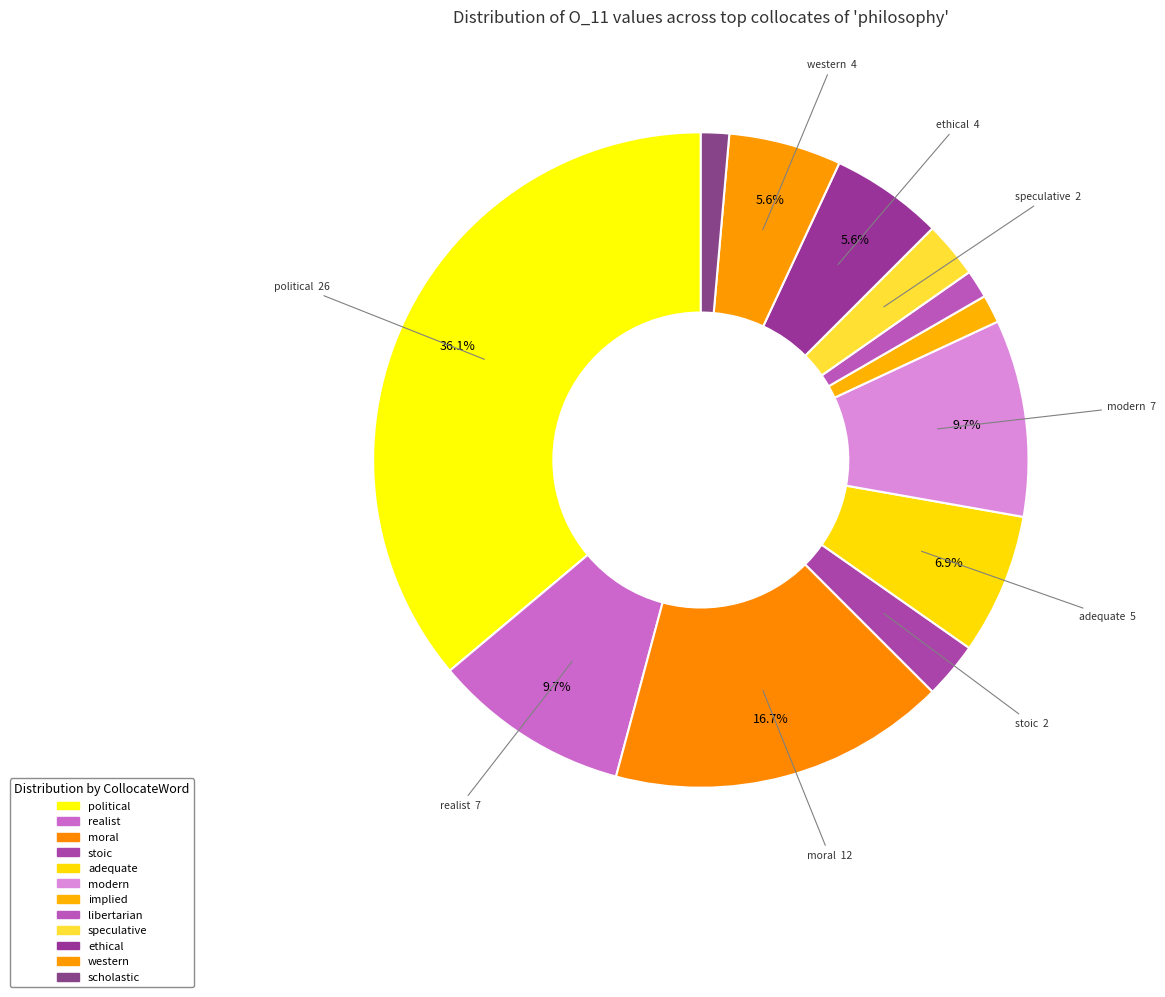

The ethical slice represents 13% of the pie. True or false?

False